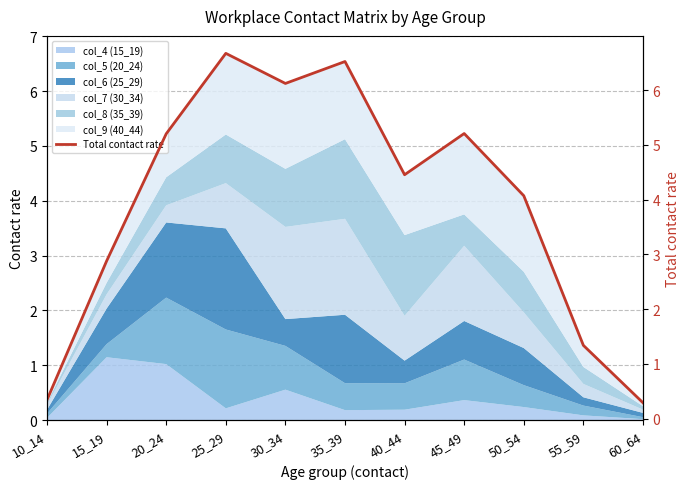

True or false: the data shows 0.2 at 10_14.

False